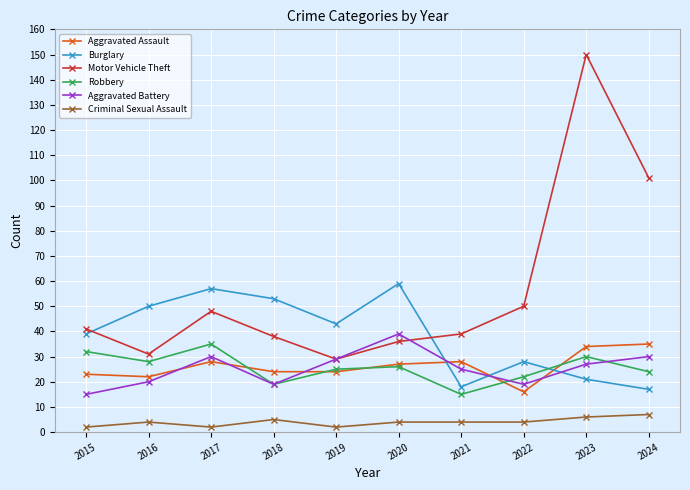

What is the minimum value for Motor Vehicle Theft?

29